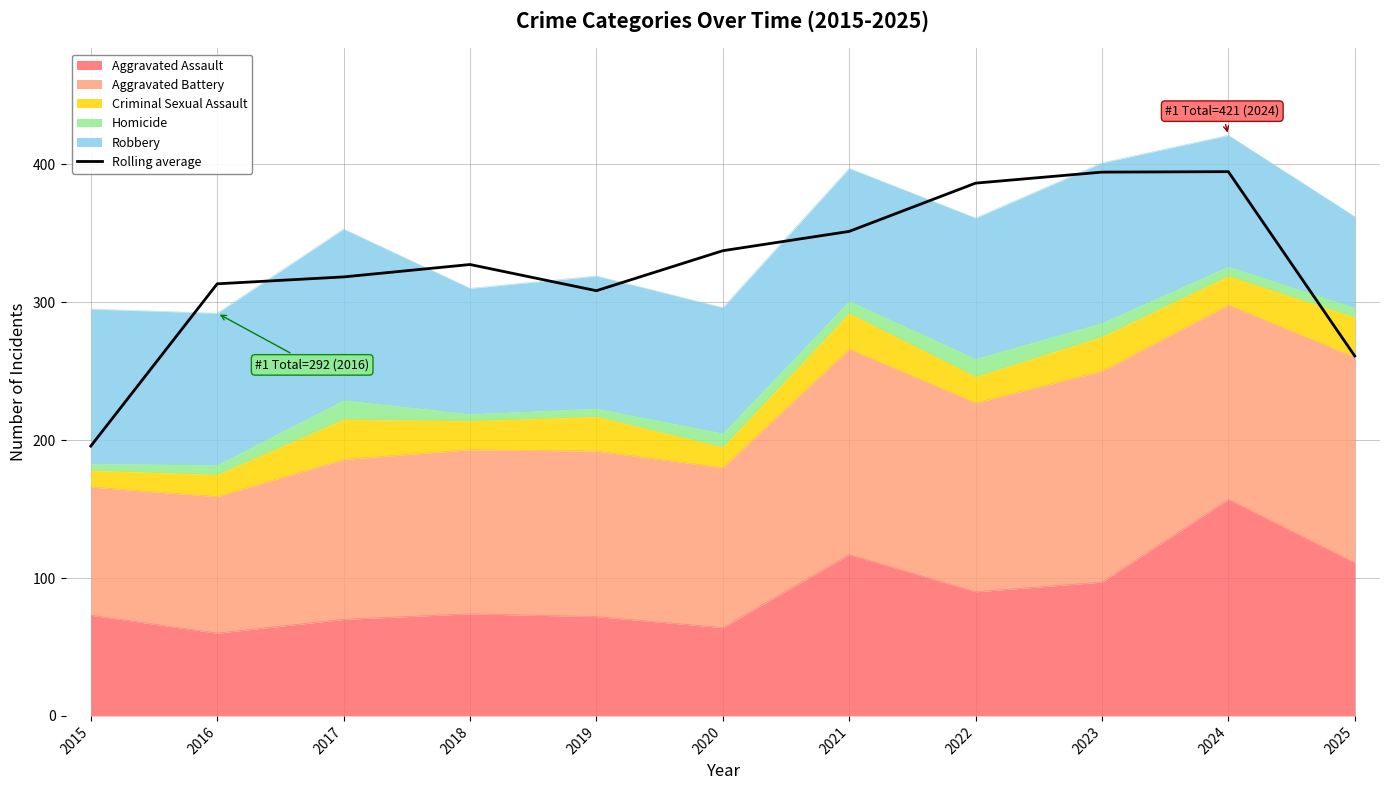

Is it true that the value at 2024 is 637.5?

False